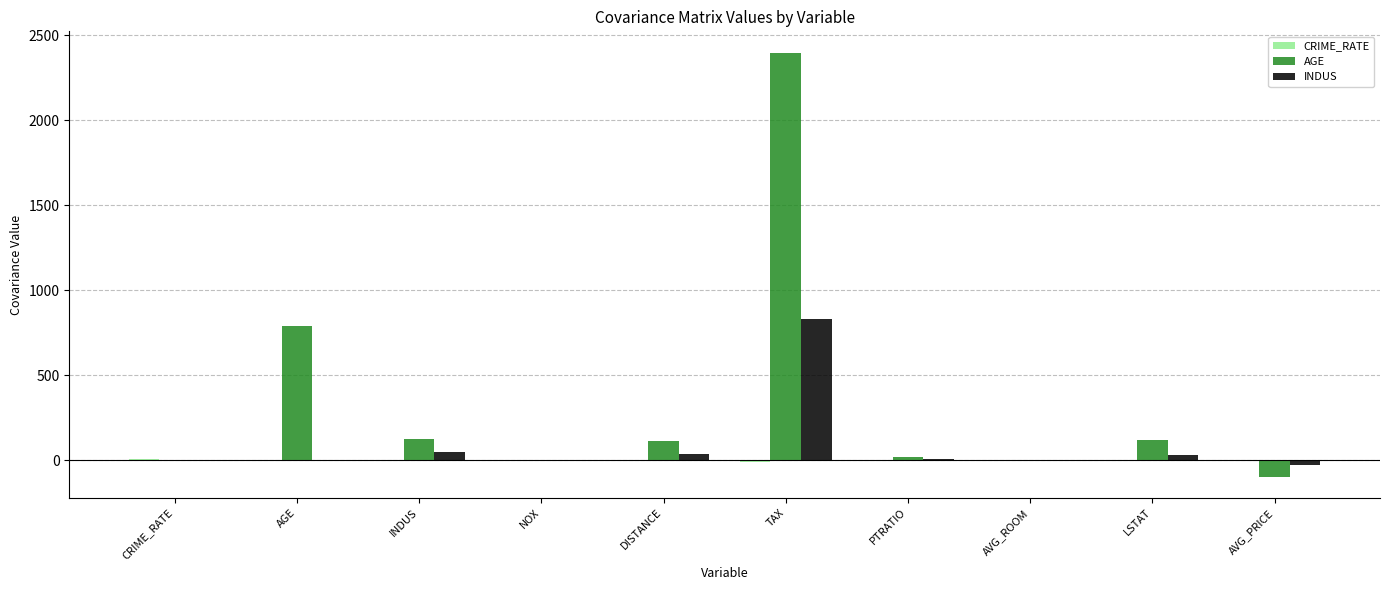

At which label does AGE reach its peak?

TAX